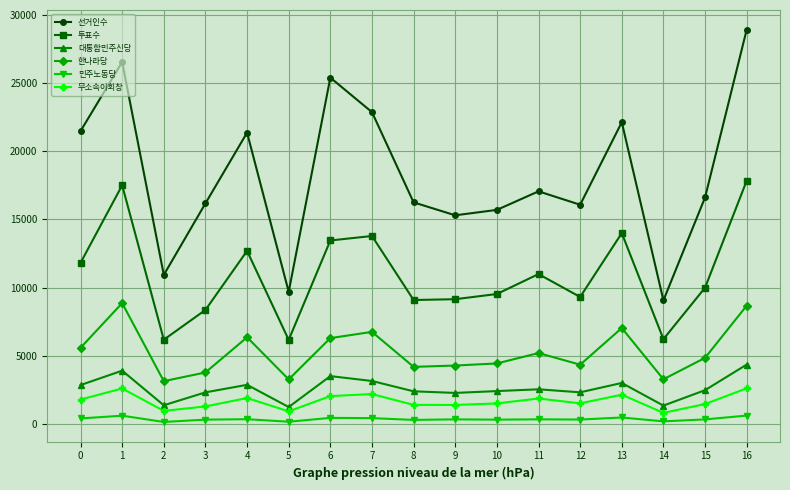

True or false: 투표수 and 한나라당 intersect in this chart.

False